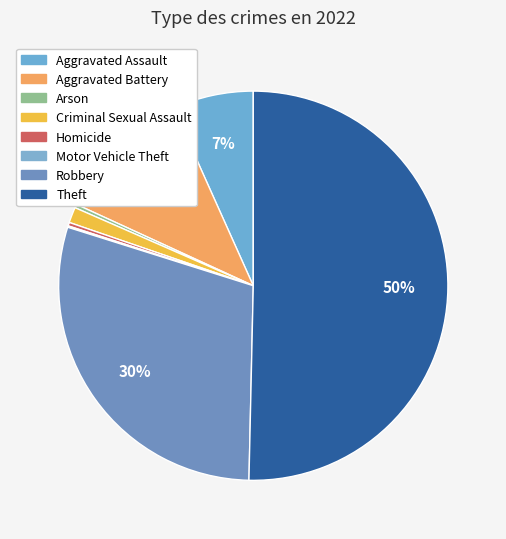

How many segments does this pie chart have?

8